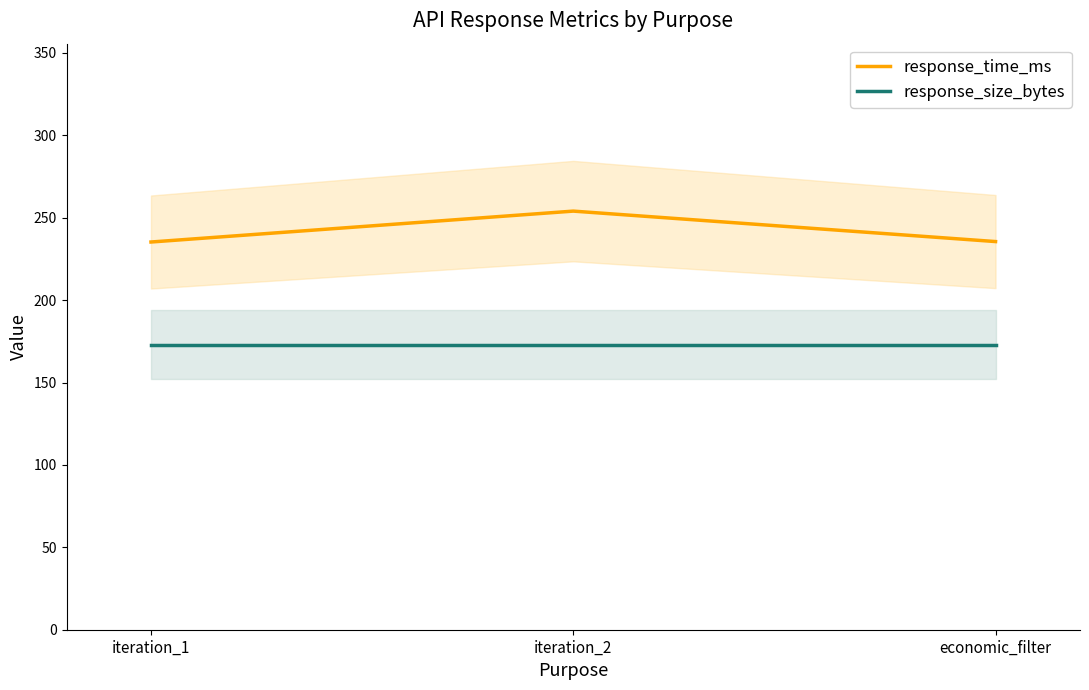

Reading left to right, extract all data points from this chart.

response_time_ms: iteration_1=235.2	iteration_2=254.0	economic_filter=235.5
response_size_bytes: iteration_1=173.0	iteration_2=173.0	economic_filter=173.0